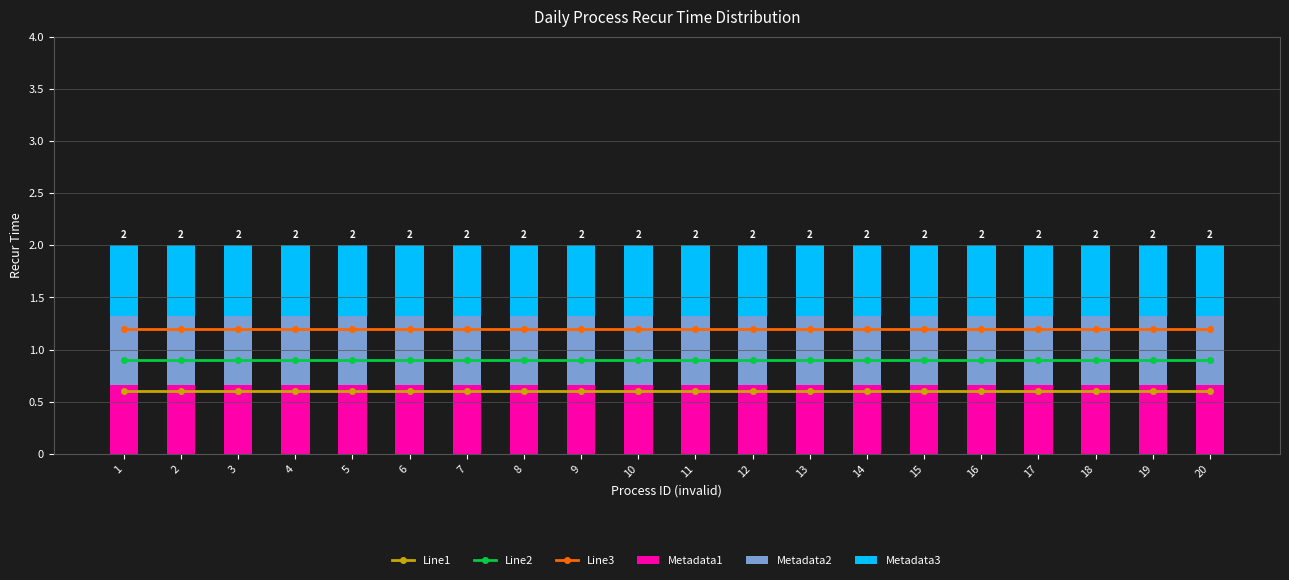

The Metadata3 series shows 0.7 at 13. True or false?

True